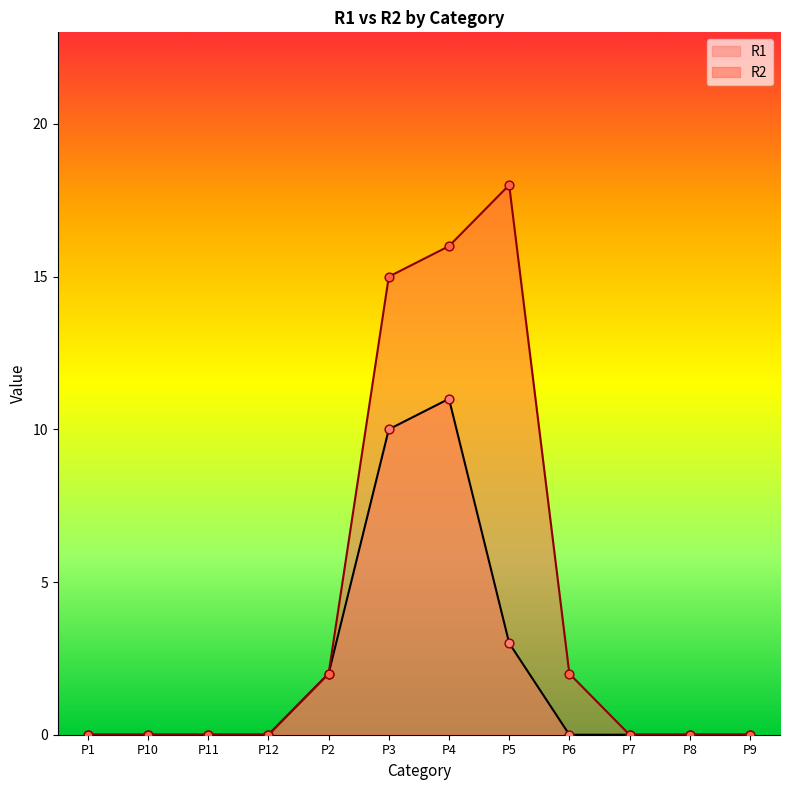

Which series reaches the maximum Y coordinate?

R2